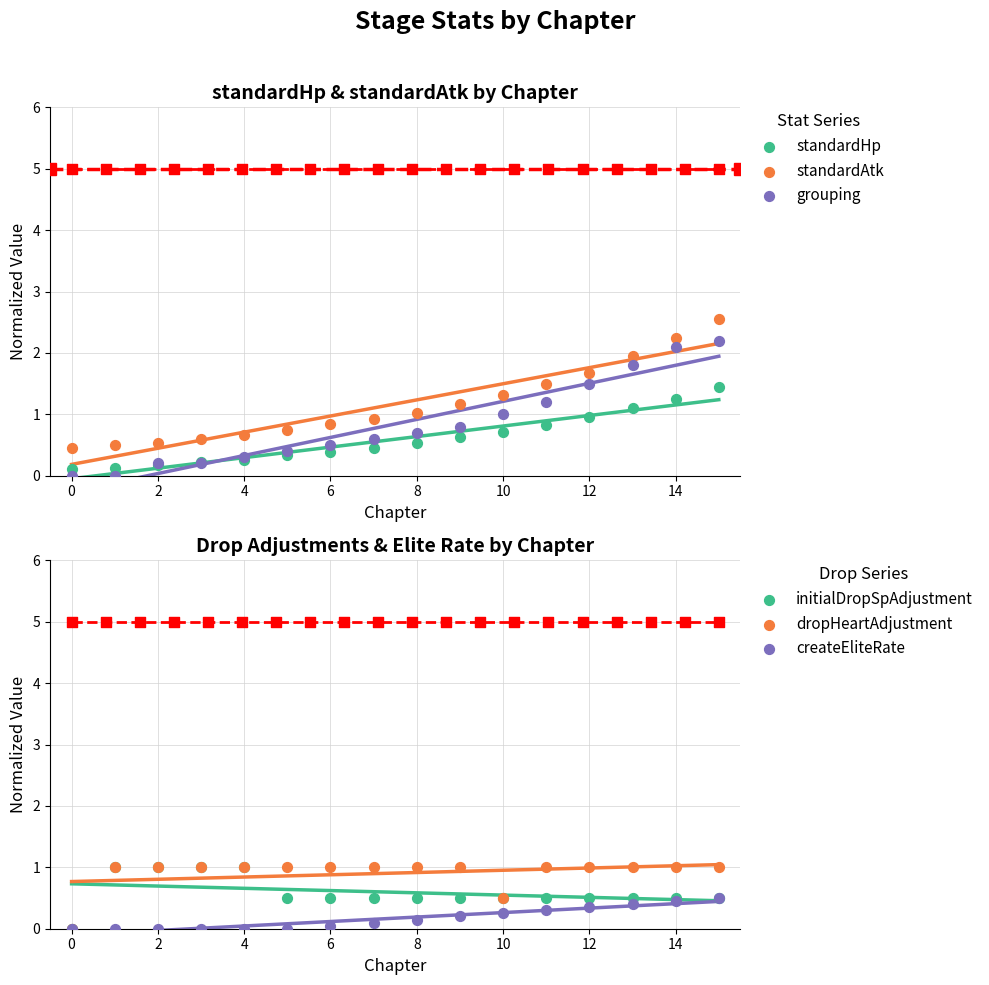

What are all the series names shown in the legend?

standardHp, standardAtk, grouping, initialDropSpAdjustment, dropHeartAdjustment, createEliteRate